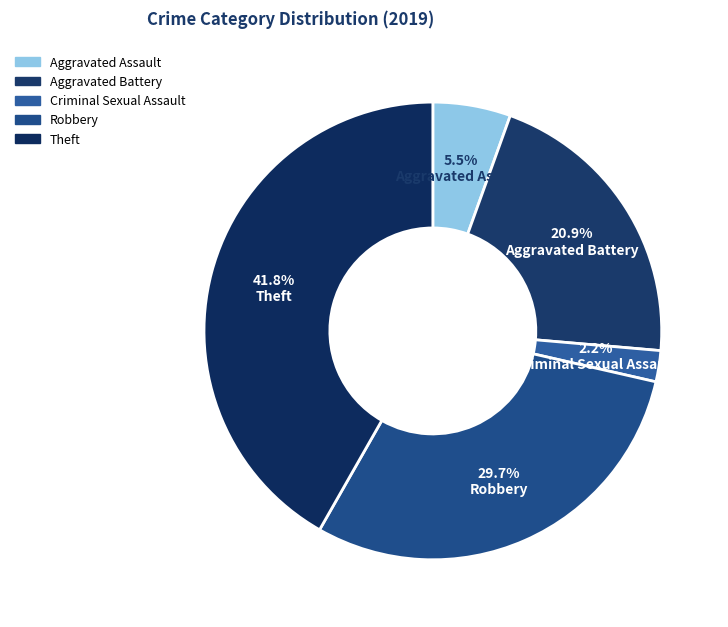

Which category has the biggest portion of the pie?

Theft